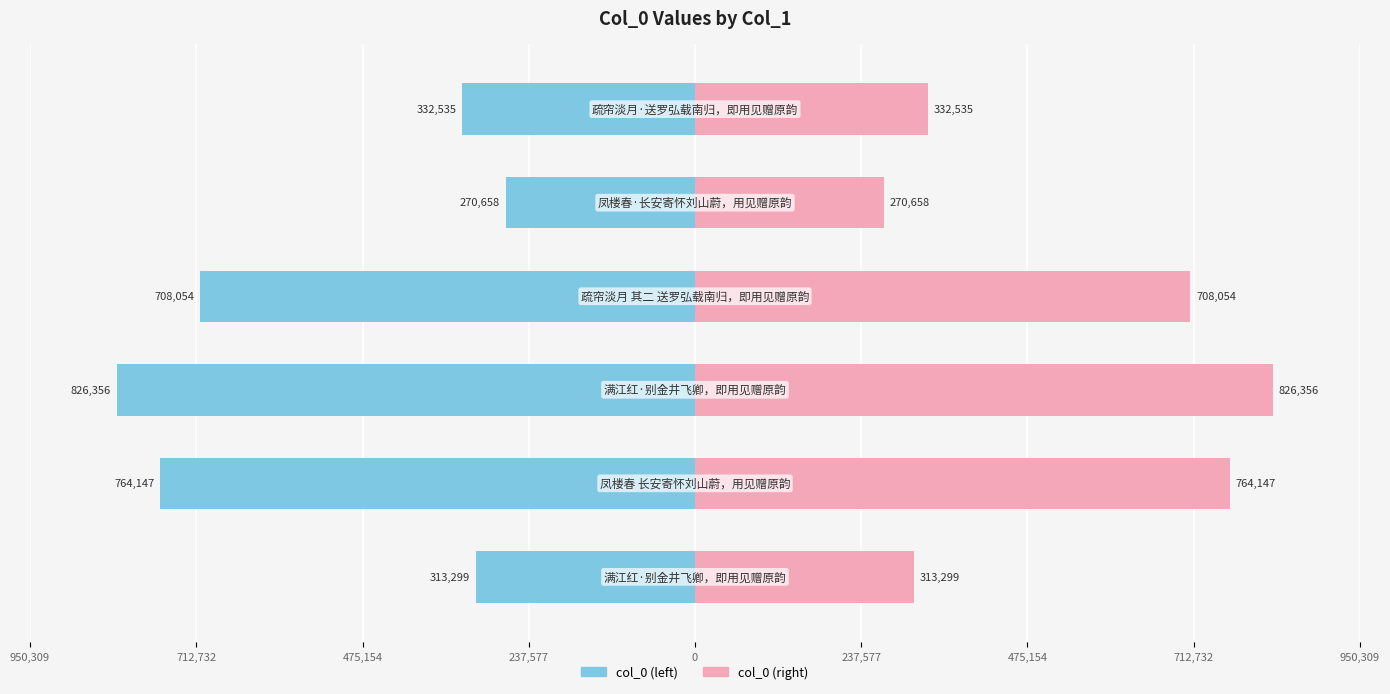

True or false: col_0 (left) has a value of -507350 at 950,309.

False